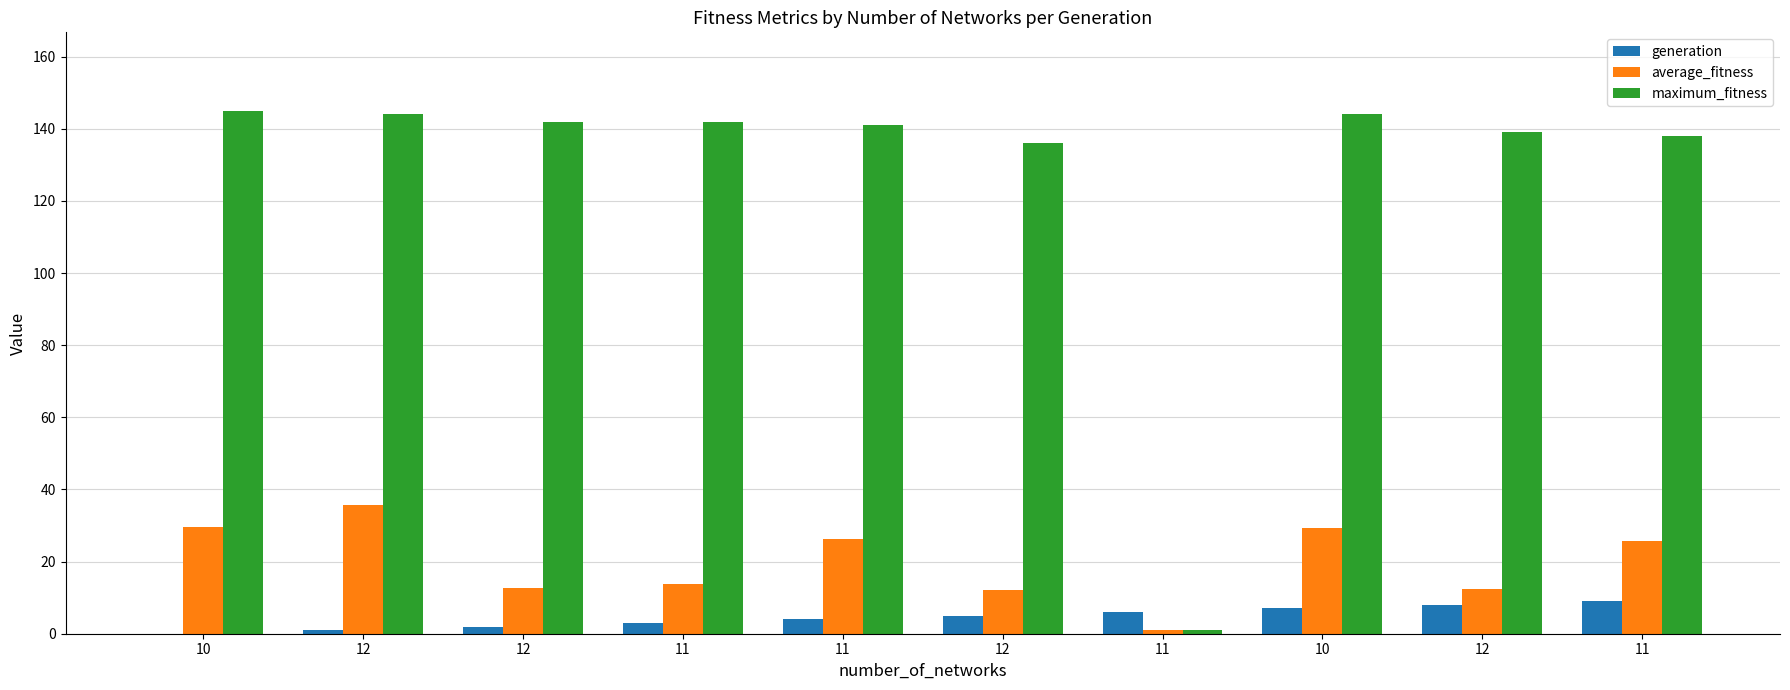

Which series has the largest total across all categories?

maximum_fitness